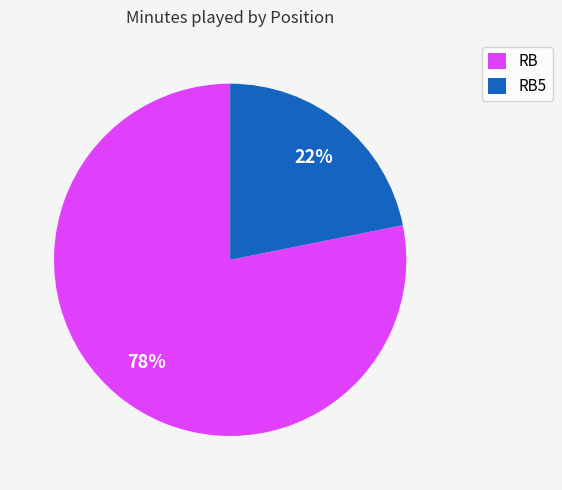

Which has a higher value, RB5 or RB?

RB